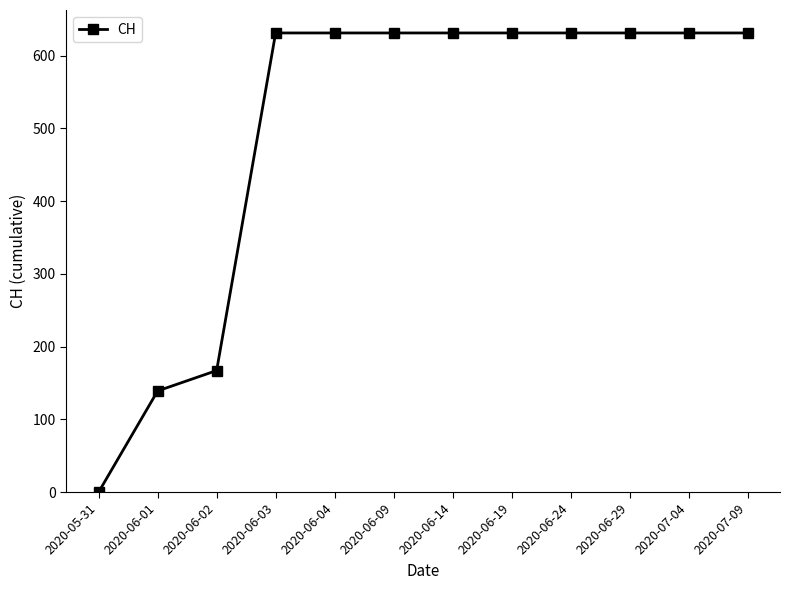

Reading right to left, list all the values displayed in this chart.

2020-07-09=631	2020-07-04=631	2020-06-29=631	2020-06-24=631	2020-06-19=631	2020-06-14=631	2020-06-09=631	2020-06-04=631	2020-06-03=631	2020-06-02=167	2020-06-01=139	2020-05-31=0